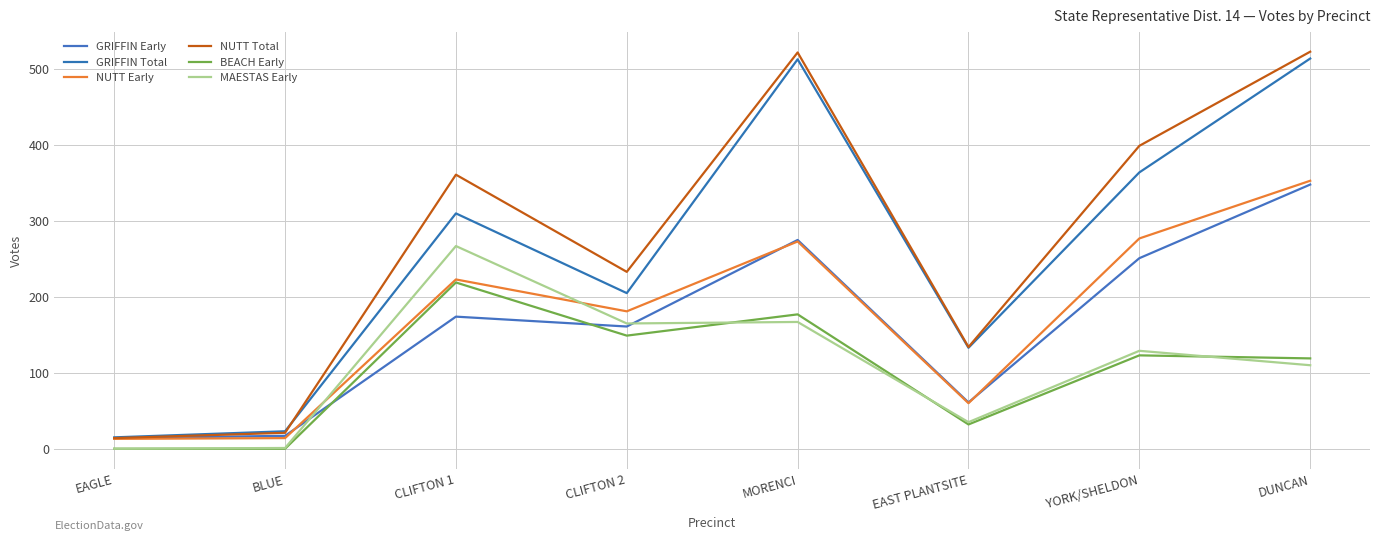

What are all the series names shown in the legend?

GRIFFIN Early, GRIFFIN Total, NUTT Early, NUTT Total, BEACH Early, MAESTAS Early